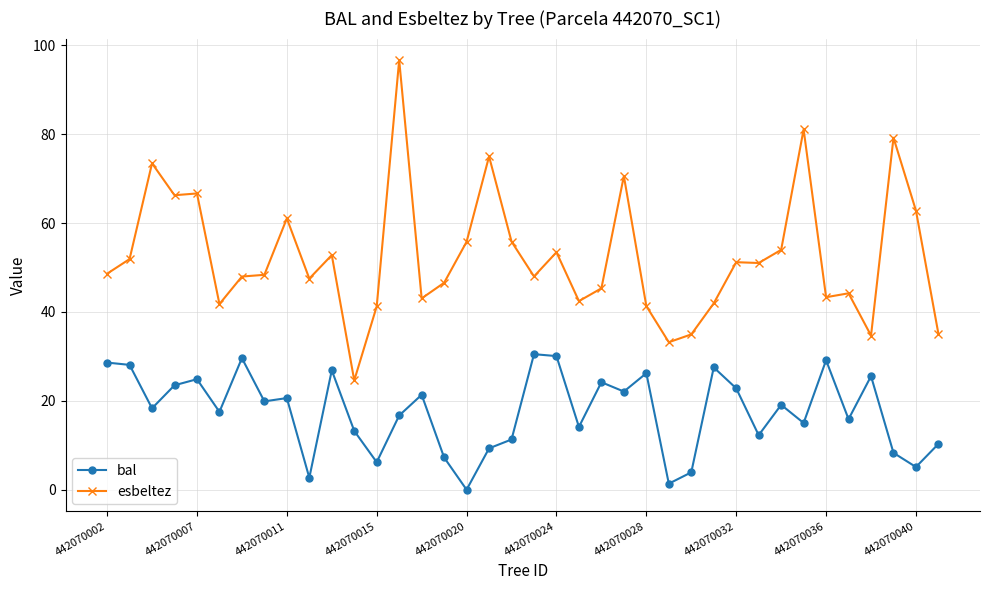

What is the value of the bal point at the 30th from the left?

12.3